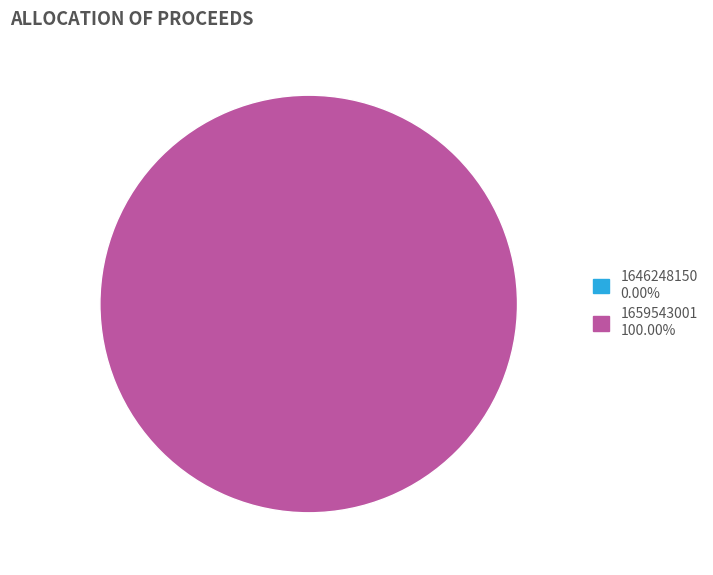

Which slice is the largest?

1659543001